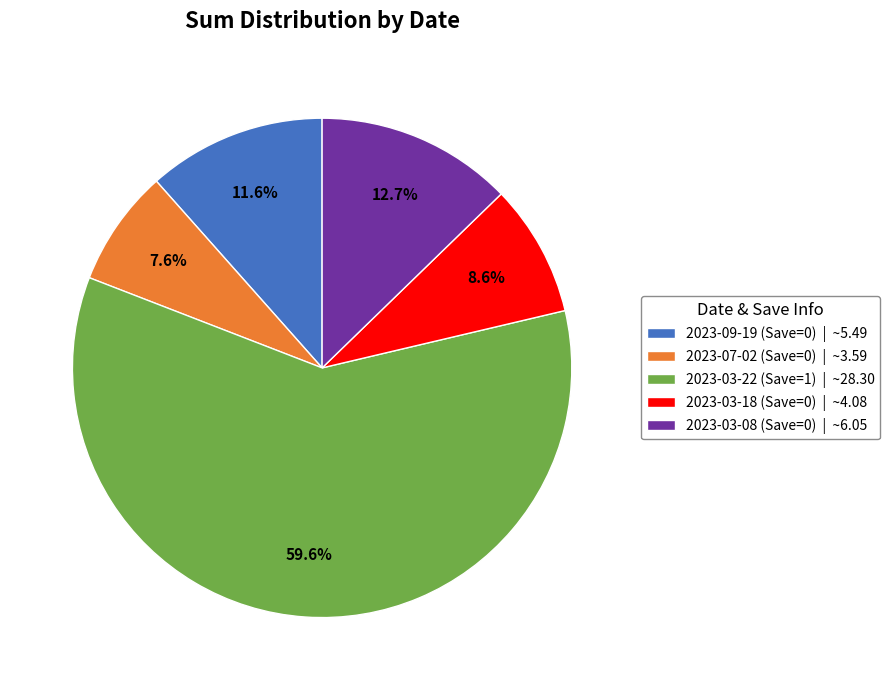

To the nearest percent, what percentage of the pie is 2023-09-19 (Save=0)?

12%